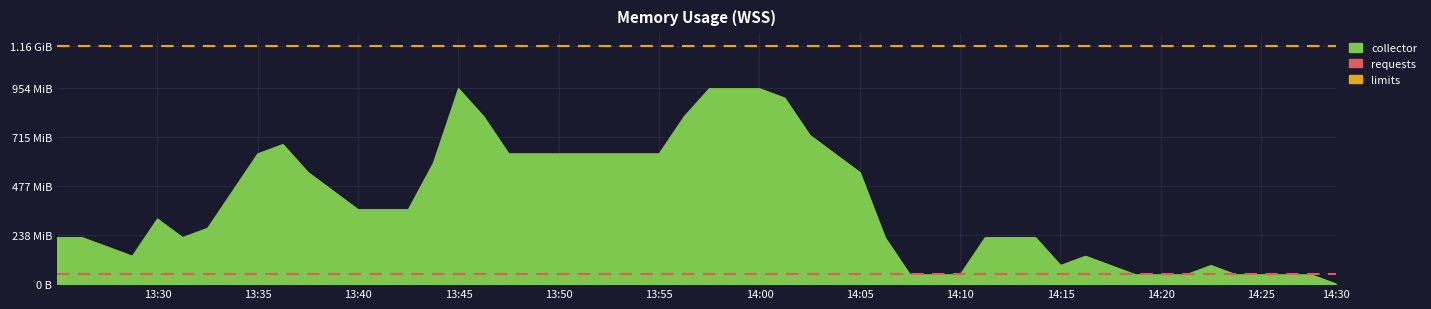

What is the sum of the requests values at 13:35 and 13:30?

0.1